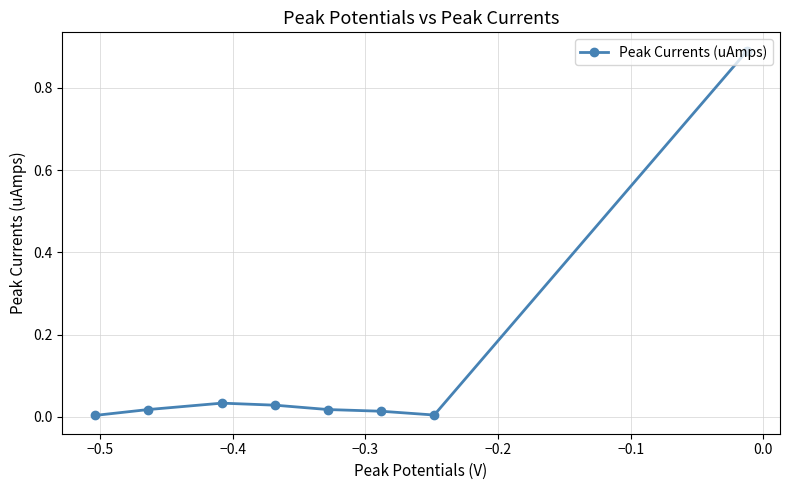

Is this an area chart (filled region under the line)?

No